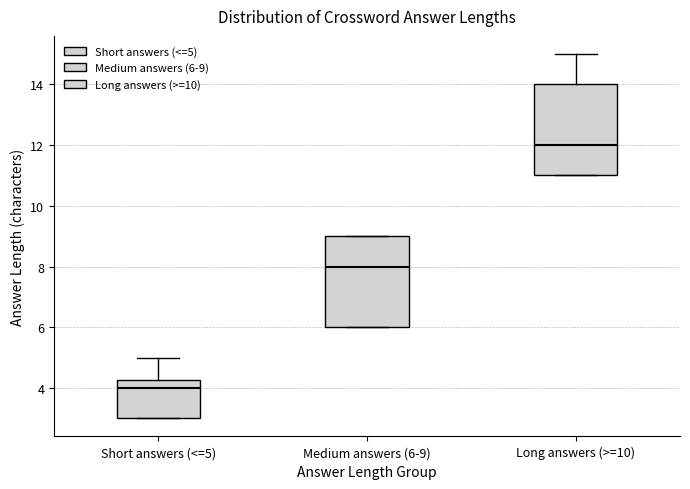

Reading left to right, transcribe this box plot: for each box, give where its median line is, the range the box spans, and where its two whiskers end, as read against the y-axis. The values are not printed on the chart, so give them approximately, as read against the axis.

Short answers (<=5): median 4.0, box 3.0 to 4.2, whiskers 3.0 to 5.0
Medium answers (6-9): median 8.0, box 6.0 to 9.0, whiskers 6.0 to 9.0
Long answers (>=10): median 12.0, box 11.0 to 14.0, whiskers 11.0 to 15.0